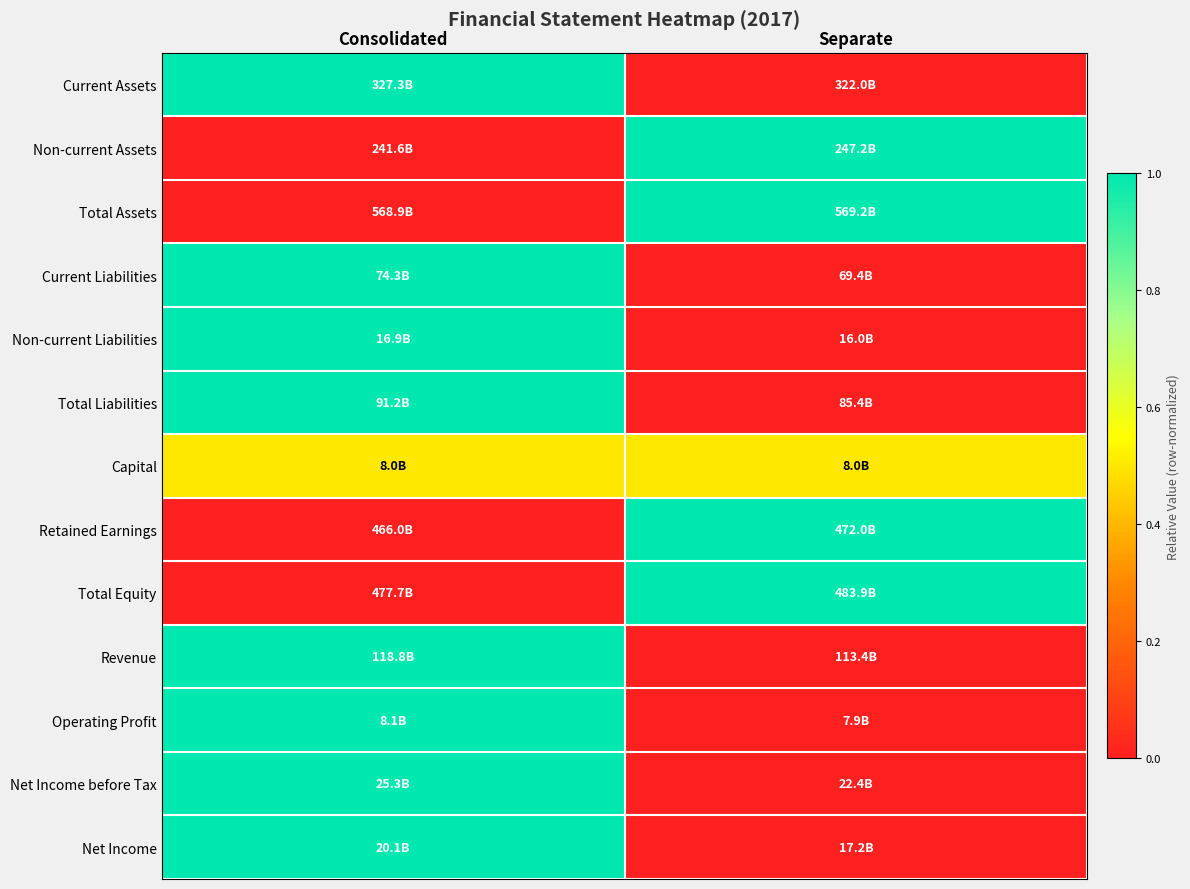

Reading left to right, what are all the values shown in this chart?

Current Assets: Consolidated=1.0	Separate=0.0
Non-current Assets: Consolidated=0.0	Separate=1.0
Total Assets: Consolidated=0.0	Separate=1.0
Current Liabilities: Consolidated=1.0	Separate=0.0
Non-current Liabilities: Consolidated=1.0	Separate=0.0
Total Liabilities: Consolidated=1.0	Separate=0.0
Capital: Consolidated=0.5	Separate=0.5
Retained Earnings: Consolidated=0.0	Separate=1.0
Total Equity: Consolidated=0.0	Separate=1.0
Revenue: Consolidated=1.0	Separate=0.0
Operating Profit: Consolidated=1.0	Separate=0.0
Net Income before Tax: Consolidated=1.0	Separate=0.0
Net Income: Consolidated=1.0	Separate=0.0